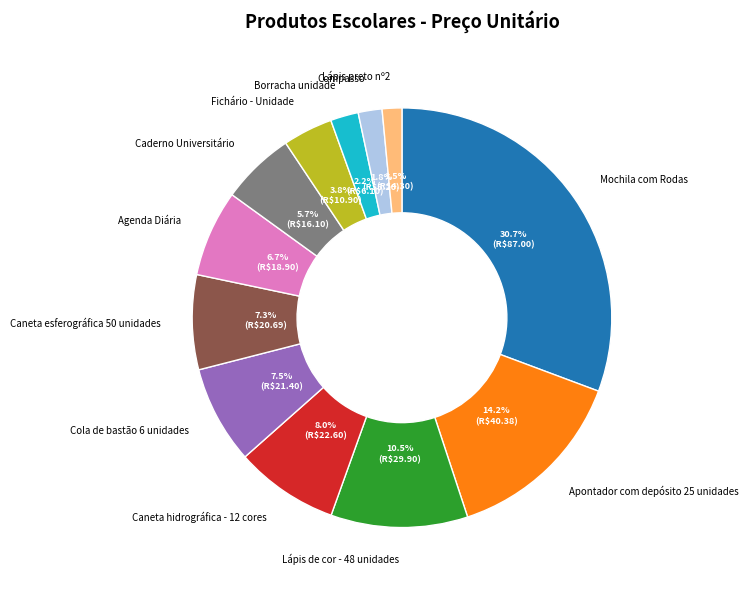

Is it true that Compasso is 2% of the pie?

True